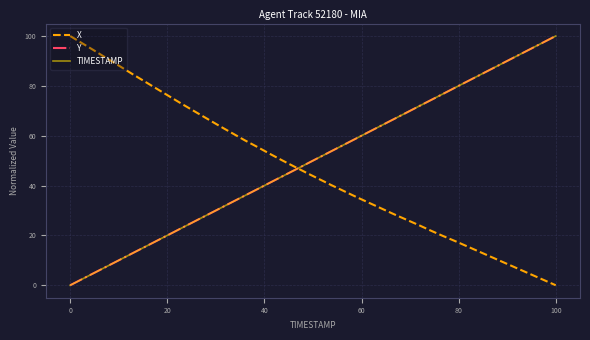

What is the maximum value shown in the chart?

100.0